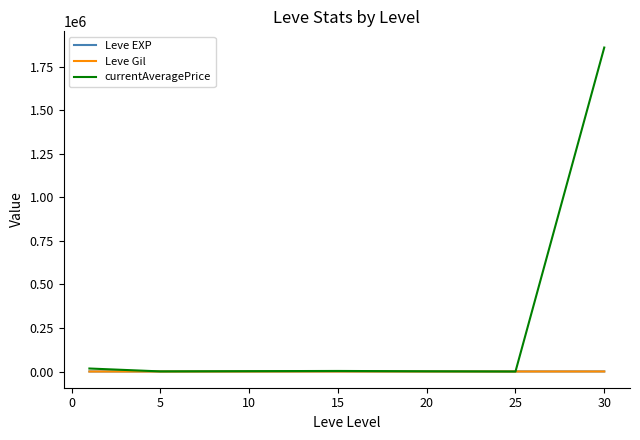

What is the maximum value shown in the chart?

1860982.0